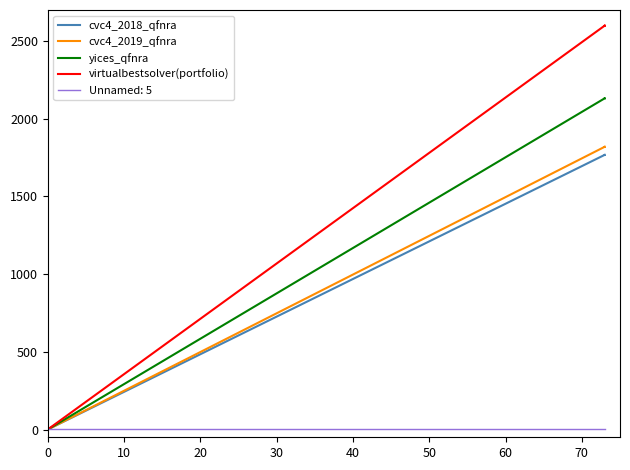

Which series has the largest range (max minus min)?

virtualbestsolver(portfolio)